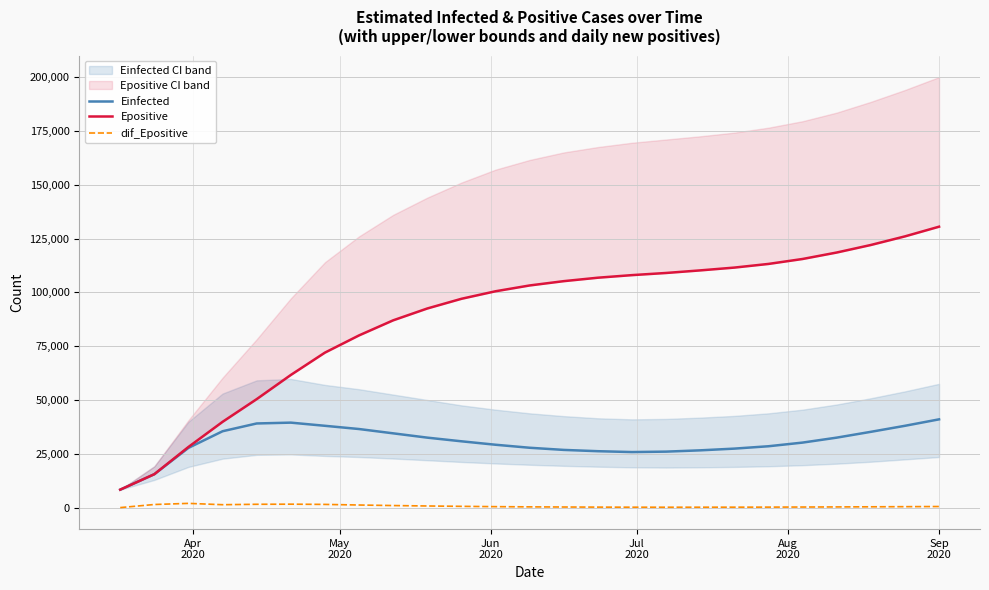

What is the maximum value for Einfected?

41000.0